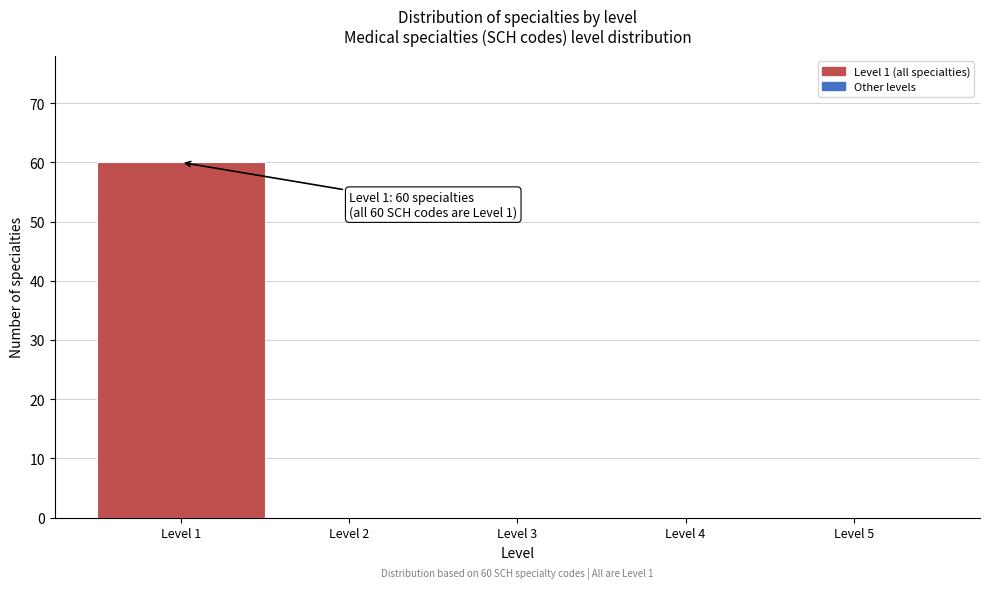

Which range on the x-axis has the tallest bar?

0.5 to 1.5